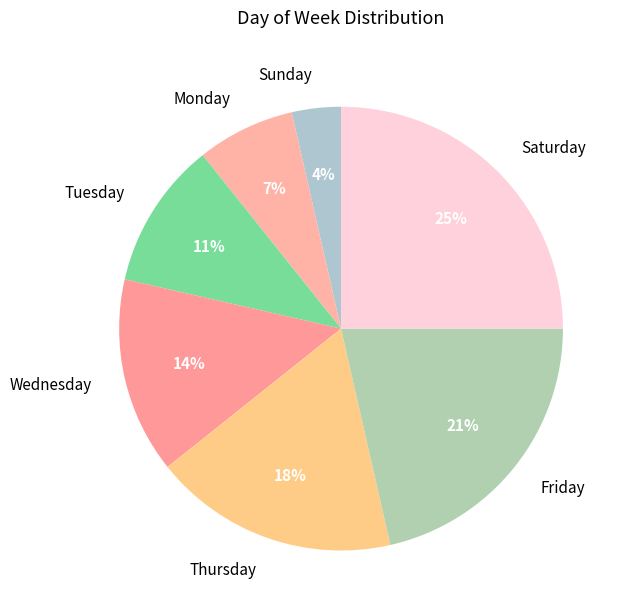

Is there a majority slice in this chart?

No